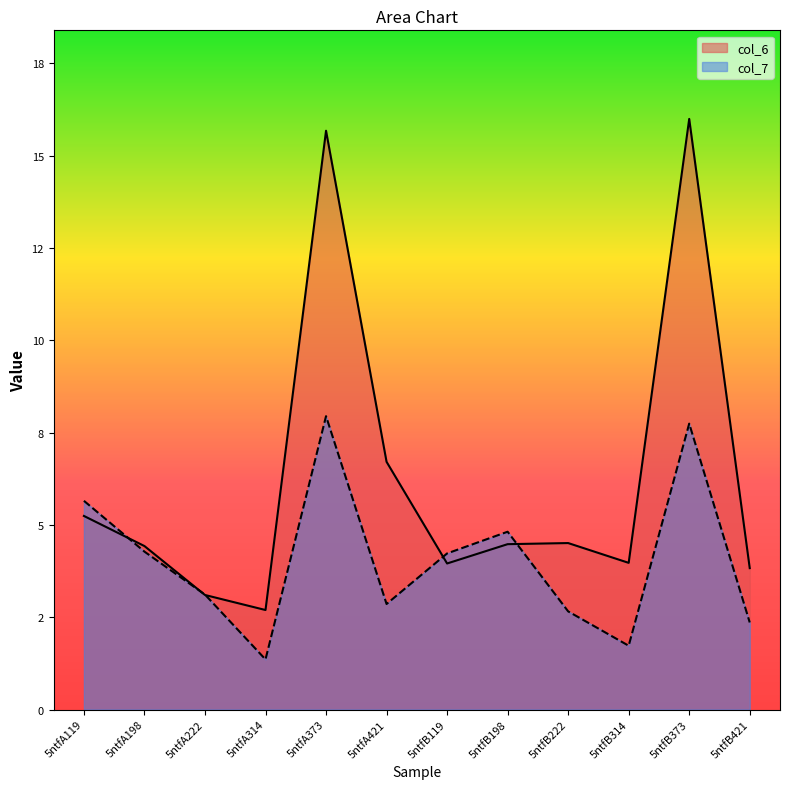

What are all the series names shown in the legend?

col_6, col_7